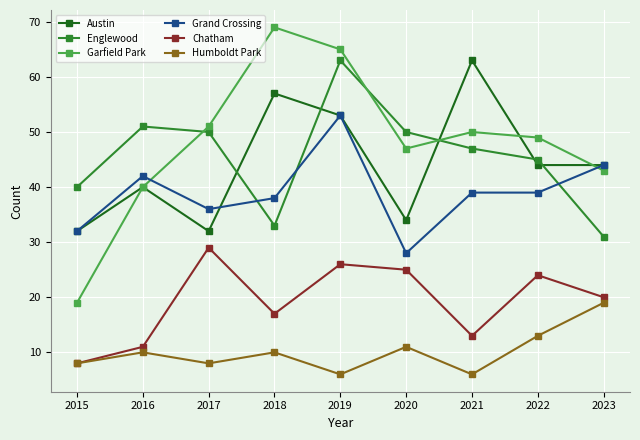

At which category does Garfield Park reach its first local valley?

2020